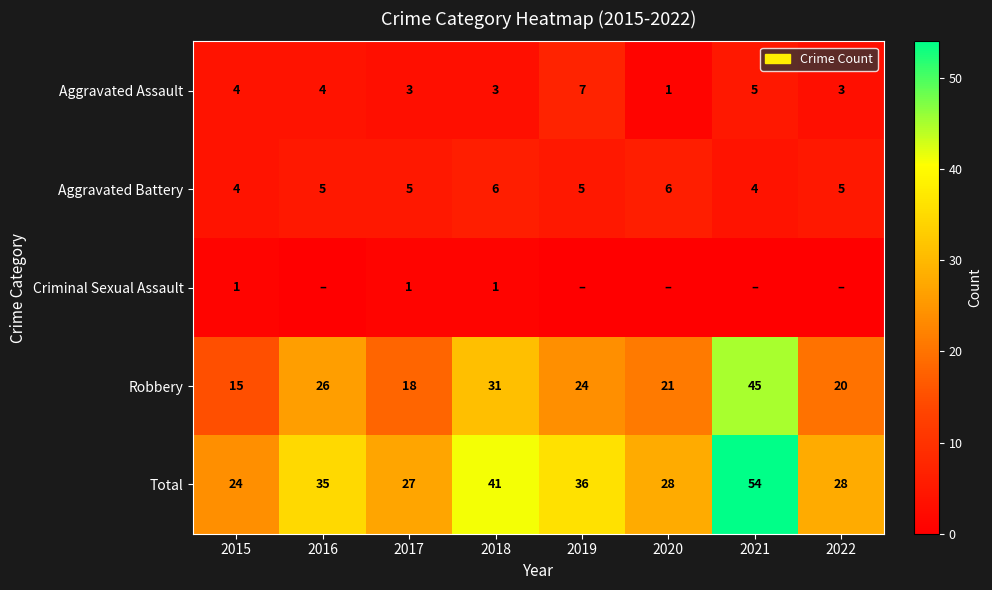

What is the total value across all series at 2015?

48